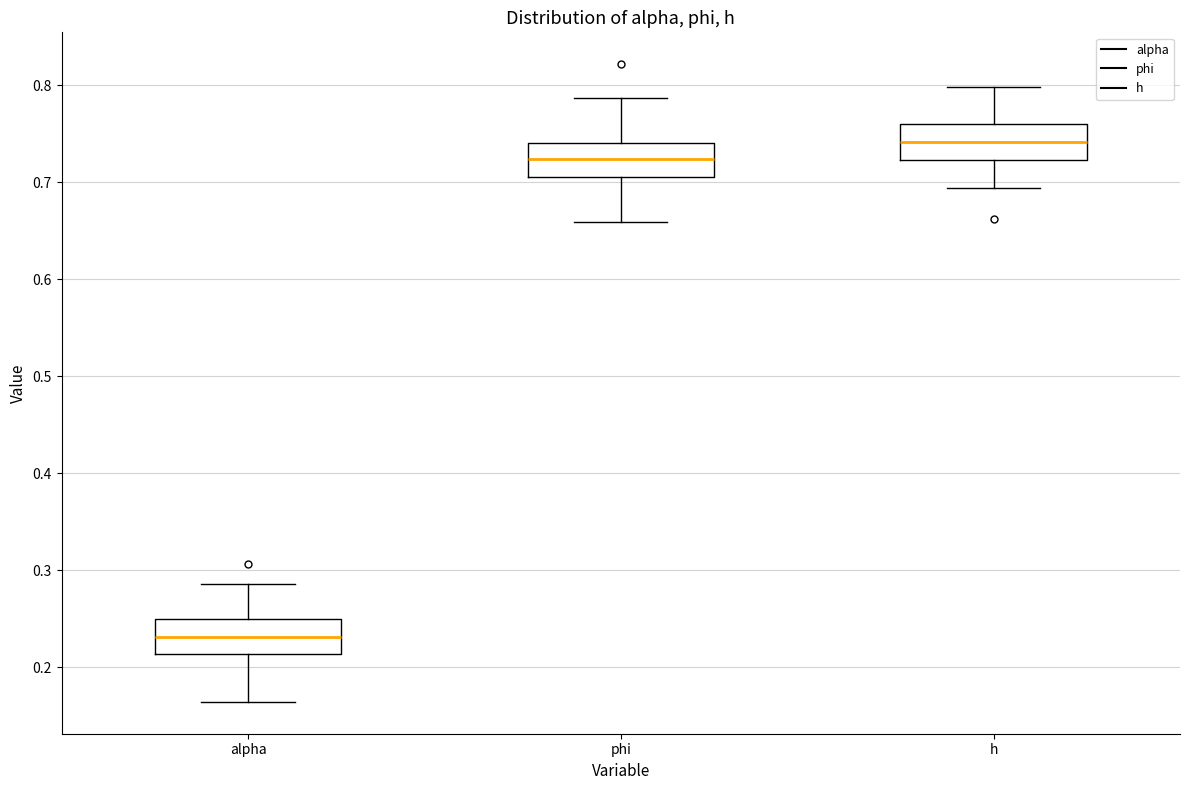

Reading left to right, read every box against the y-axis: the position of its median line, the range the box covers, and the ends of its whiskers. The values are not printed on the chart, so give them approximately, as read against the axis.

alpha: median 0.23, box 0.21 to 0.25, whiskers 0.16 to 0.29
phi: median 0.72, box 0.71 to 0.74, whiskers 0.66 to 0.79
h: median 0.74, box 0.72 to 0.76, whiskers 0.69 to 0.80